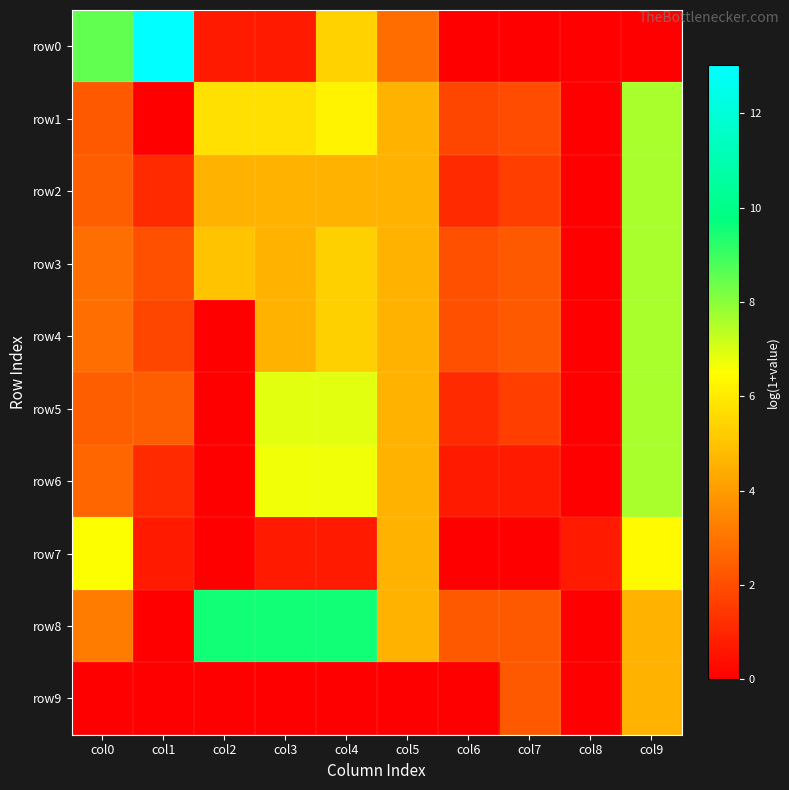

Which series changed the most between col1 and col6?

row0